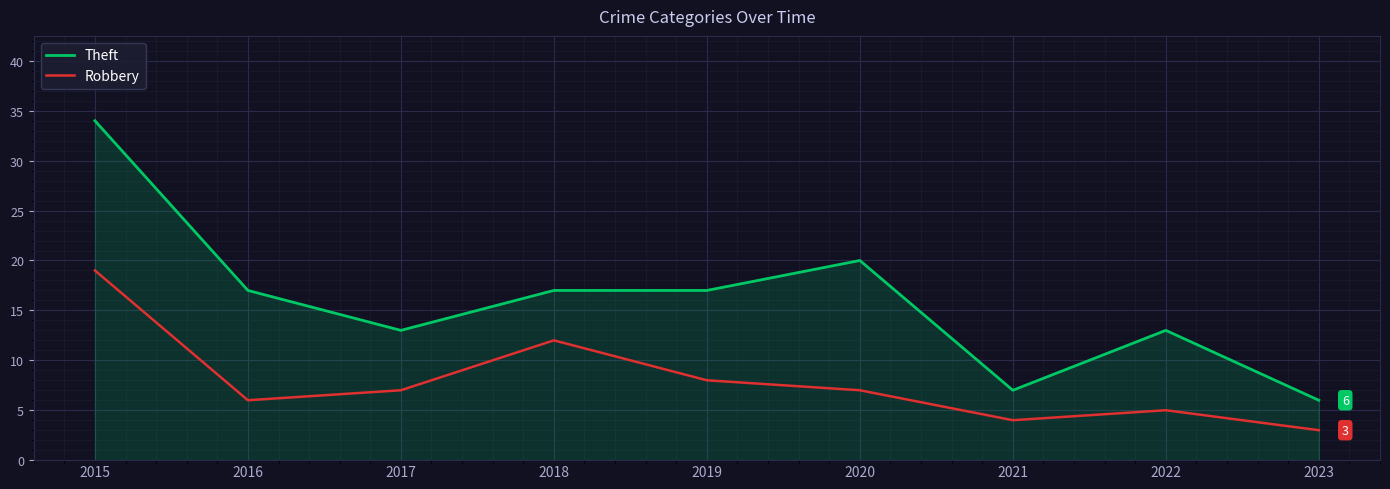

Does the chart display data point markers on the line(s)?

No